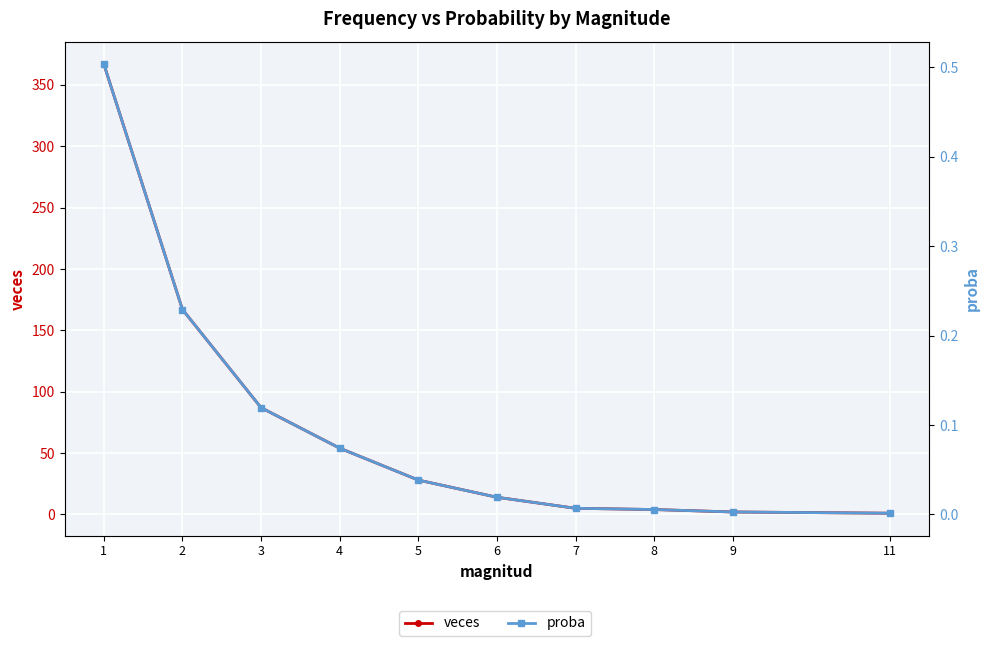

What is the total value across all series at 7?

5.0